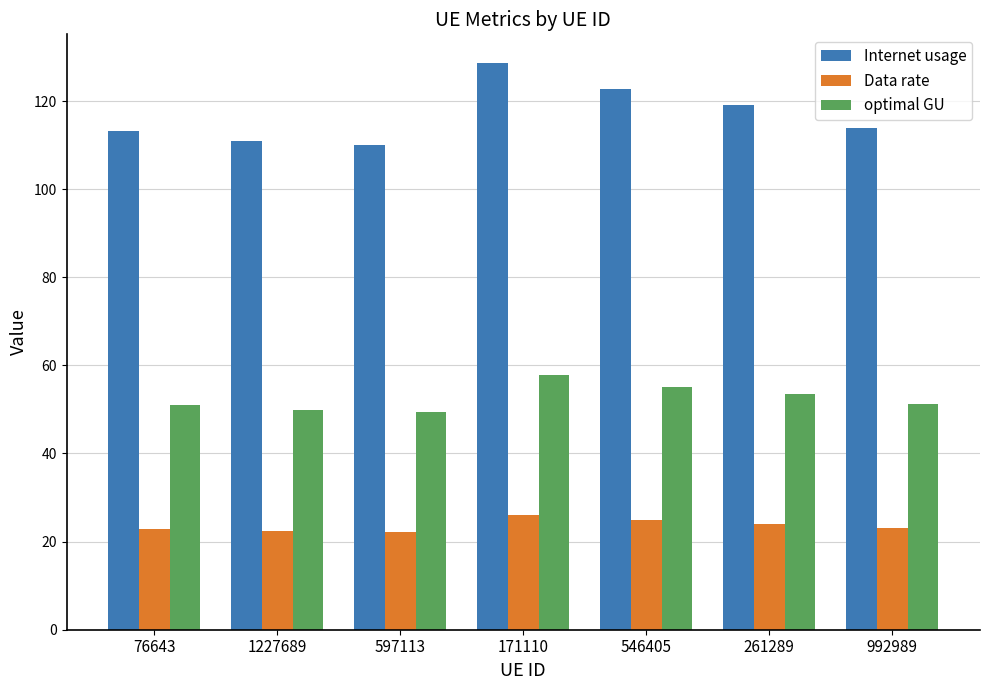

What is the difference between the highest and lowest values at 992989?

90.8